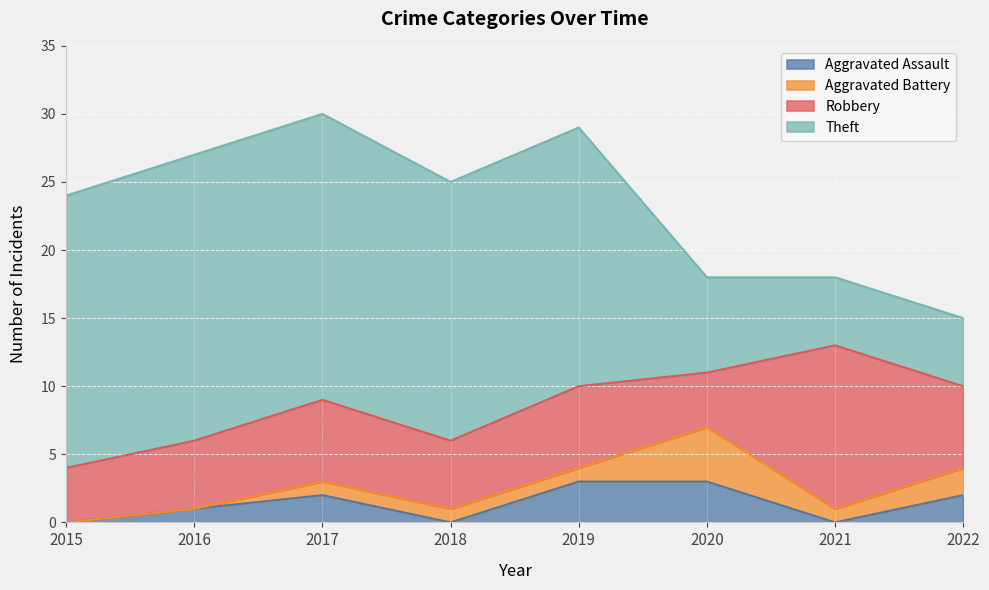

True or false: Aggravated Assault and Theft cross at least once.

False